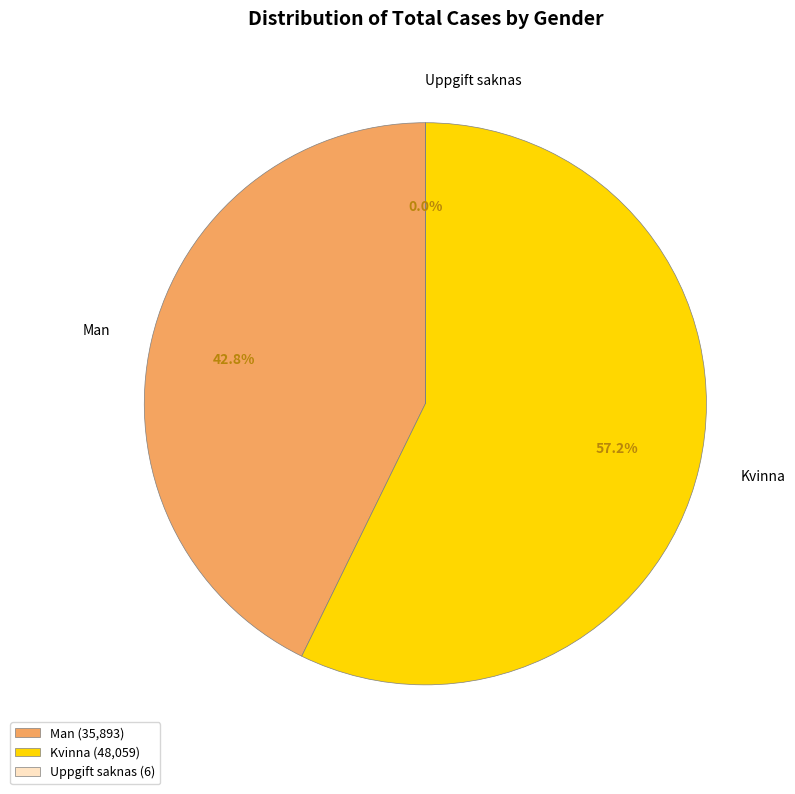

To the nearest percent, what portion does Kvinna represent?

57%